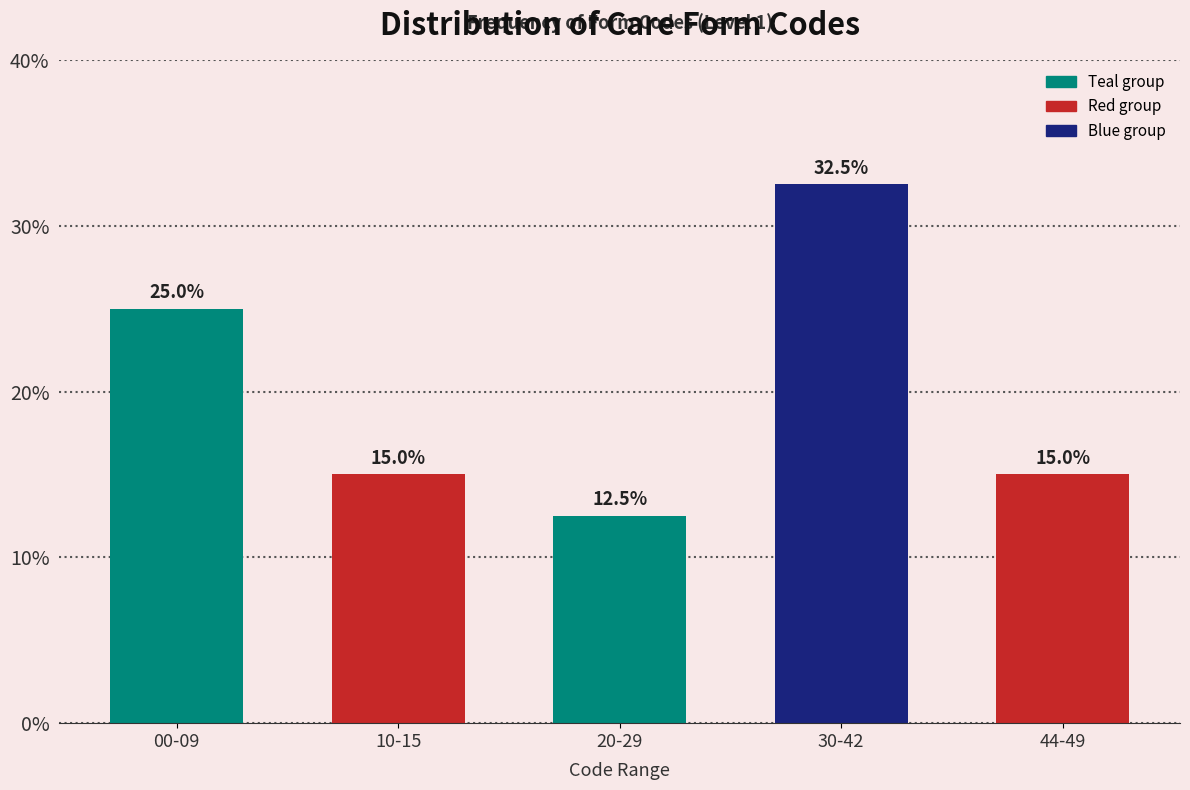

Reading right to left, list all the values displayed in this chart.

44-49=15.0	30-42=32.5	20-29=12.5	10-15=15.0	00-09=25.0